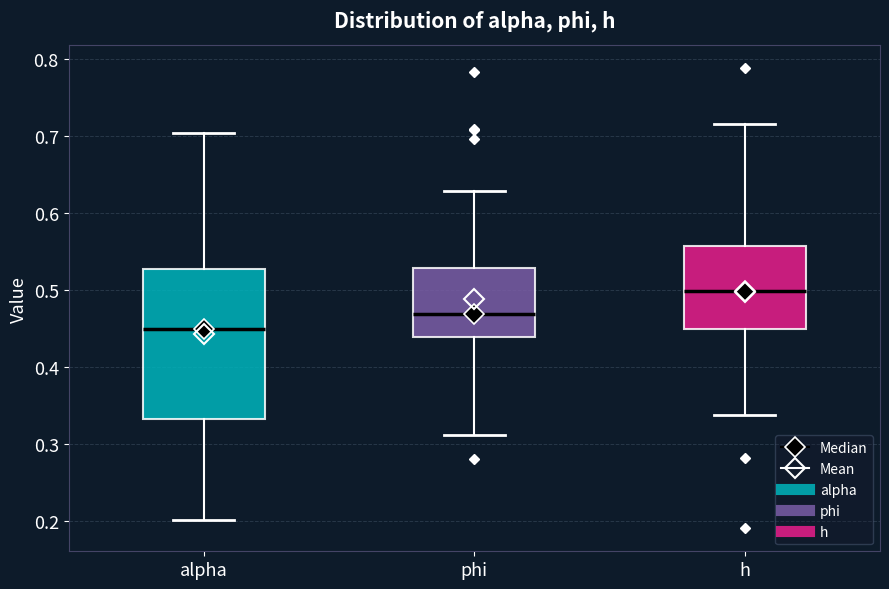

Where is the lower edge of the box for h on the y-axis? The values are not printed on the chart, so give them approximately, as read against the axis.

0.45